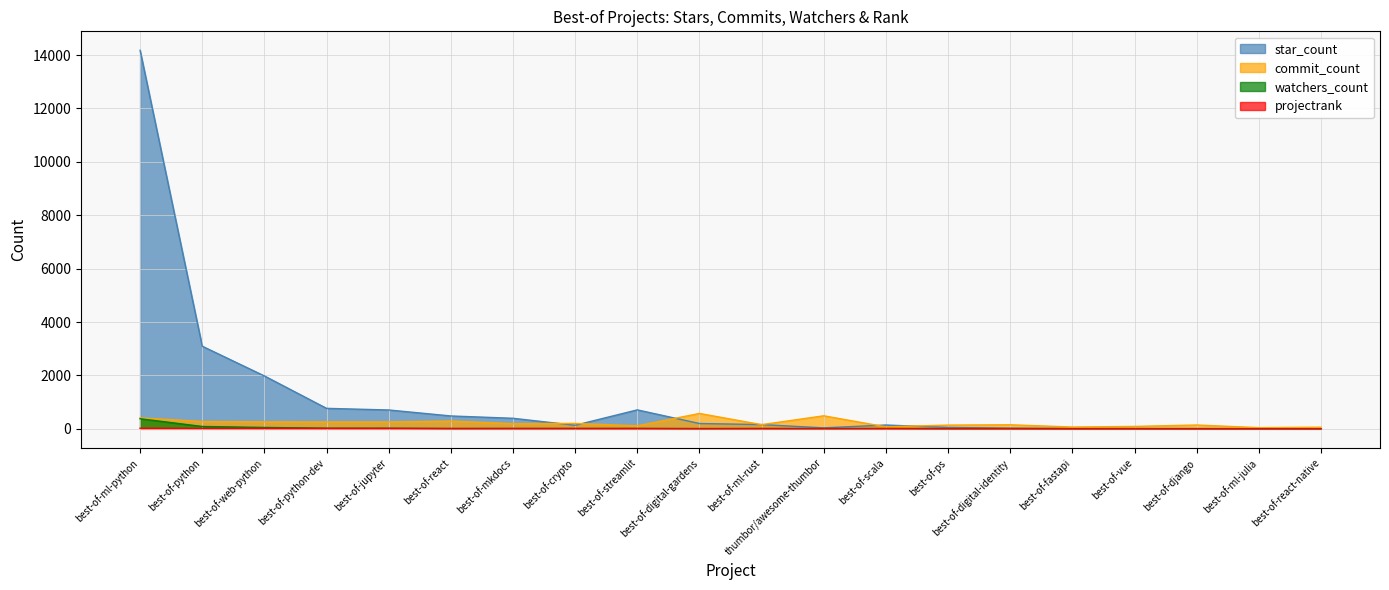

Where is the first local maximum for star_count?

best-of-streamlit